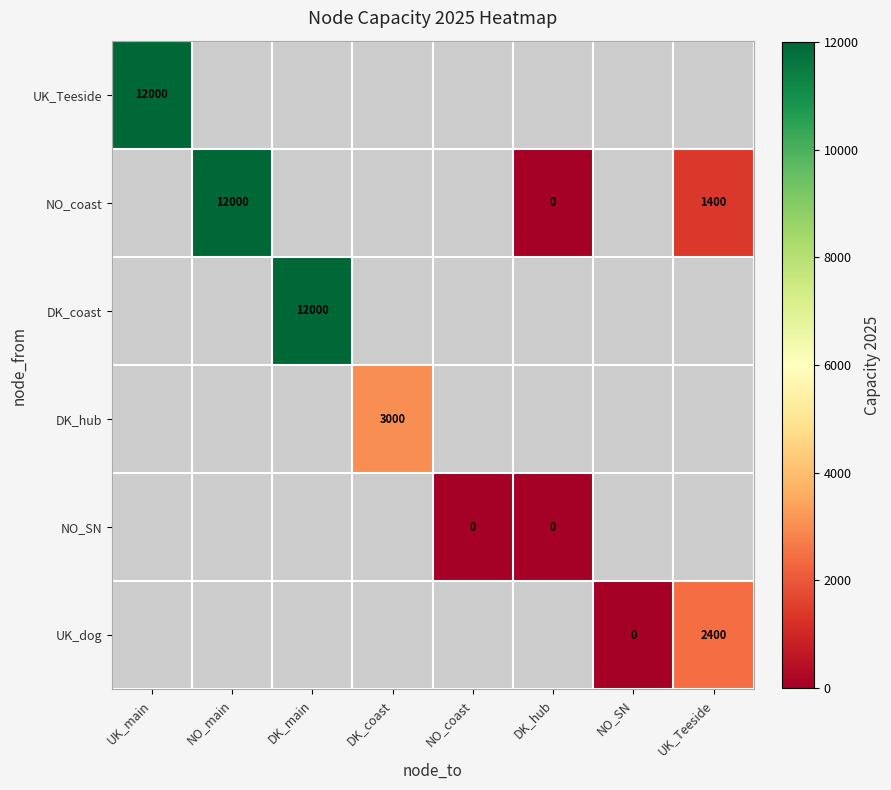

What is the maximum value for UK_Teeside?

12000.0